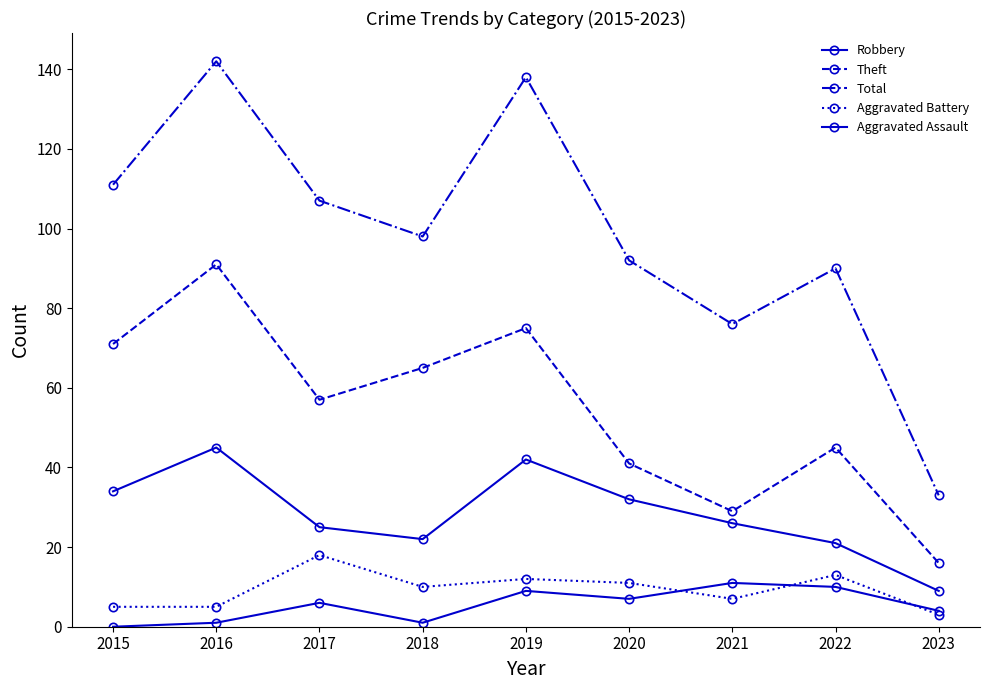

Where is the first local maximum for Robbery?

2016